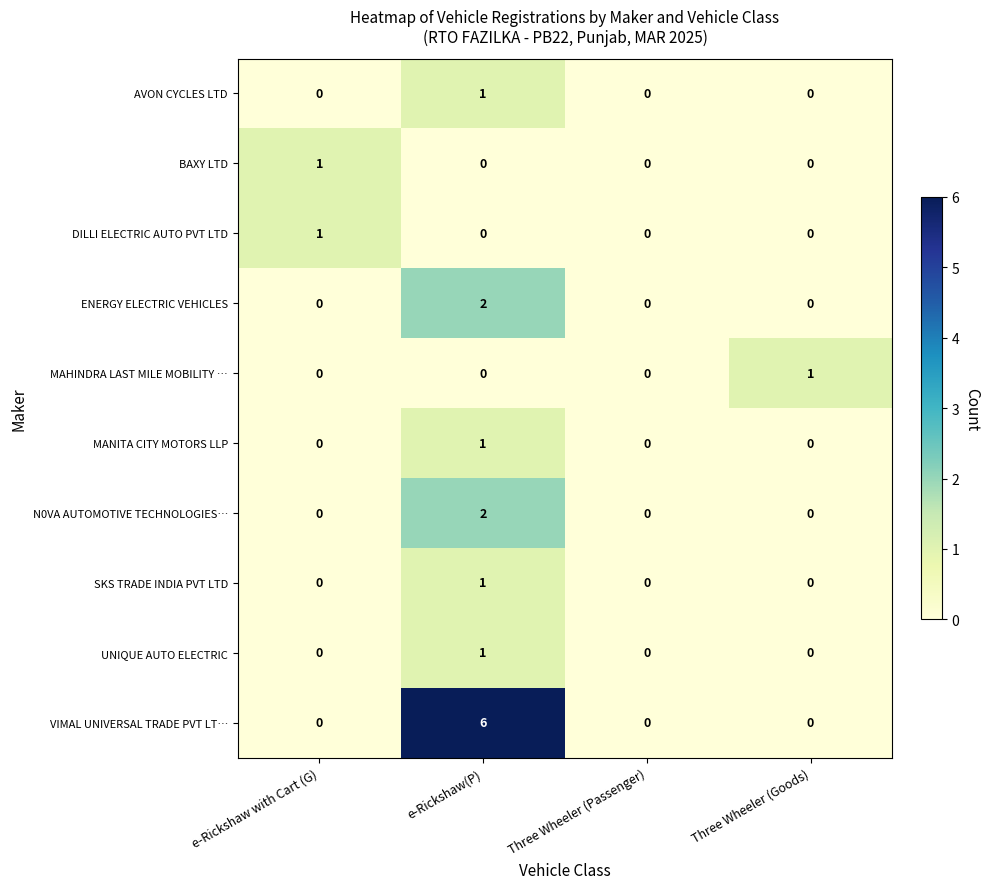

The UNIQUE AUTO ELECTRIC series shows 0 at Three Wheeler (Passenger). True or false?

True